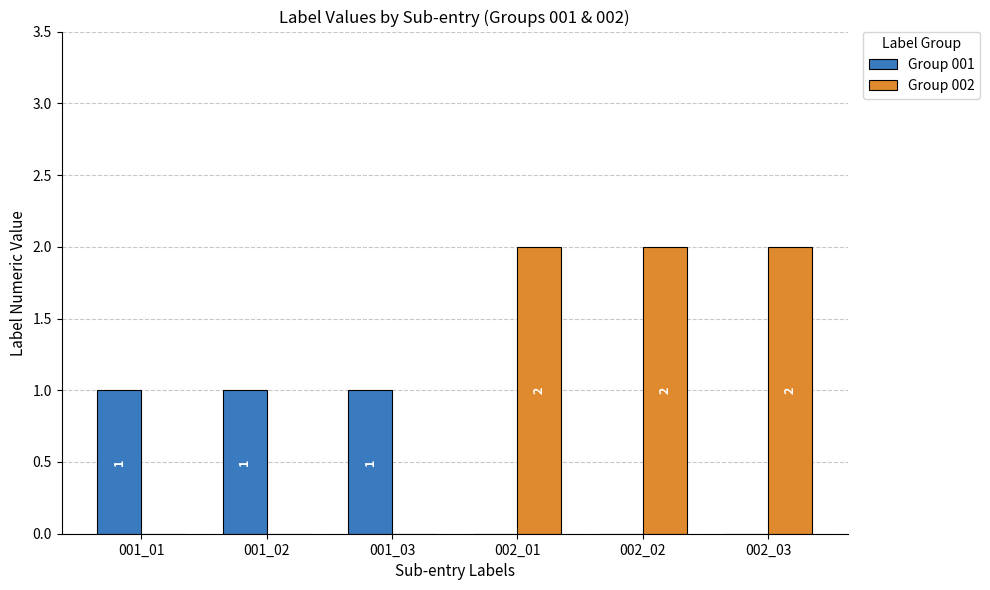

Is the value of Group 001 at 002_01 greater than the value of Group 002 at 002_03?

No